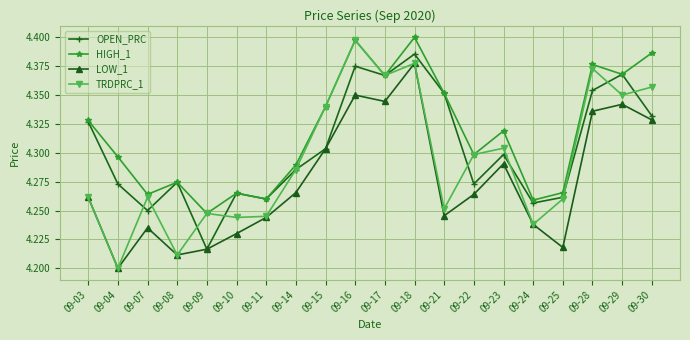

Which series has the widest spread of values?

TRDPRC_1